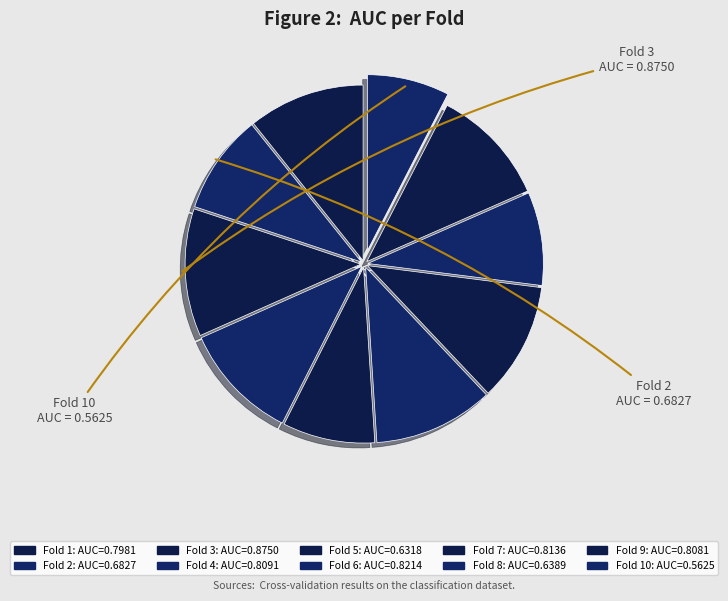

Which category has the smallest portion of the pie?

10